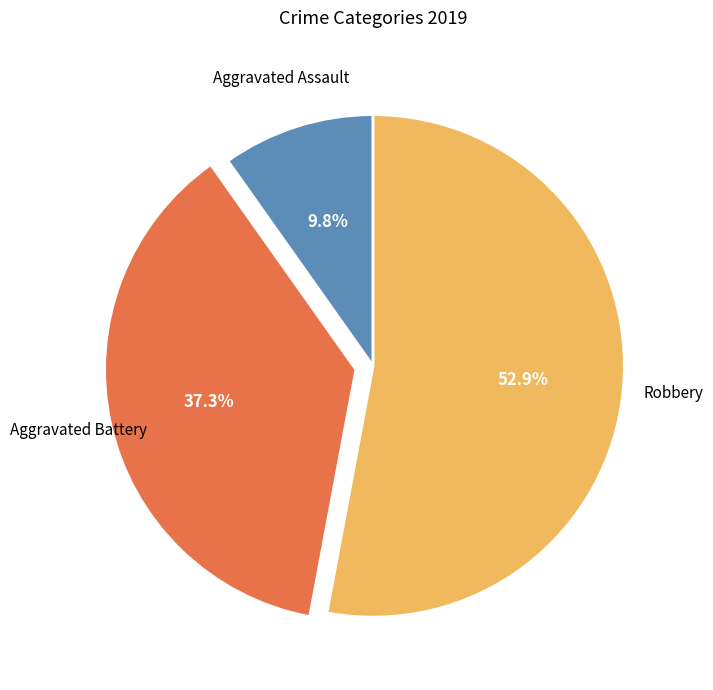

Which category has the biggest portion of the pie?

Robbery